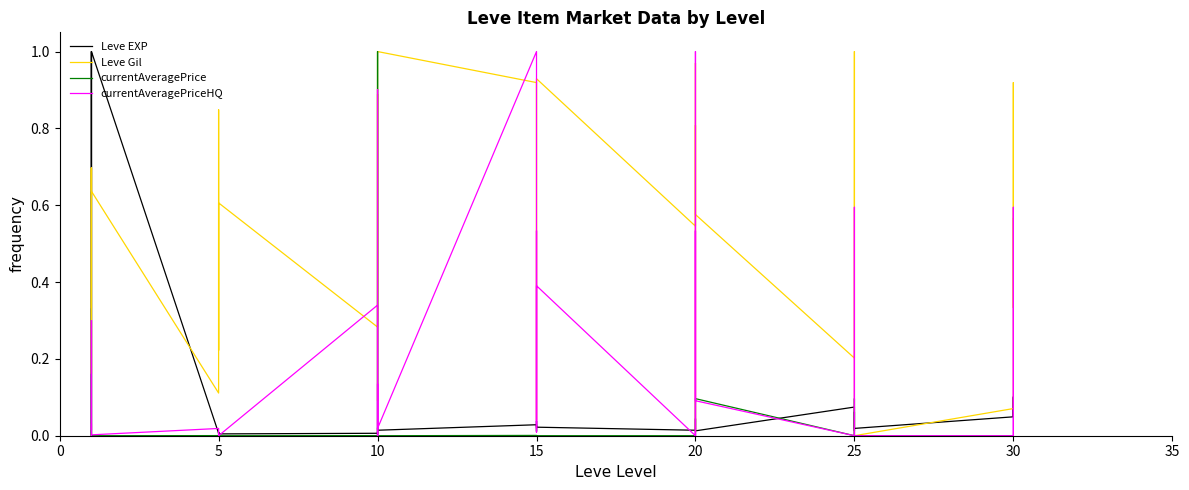

After their last crossing, which series has the higher values: currentAveragePriceHQ or Leve Gil?

Leve Gil